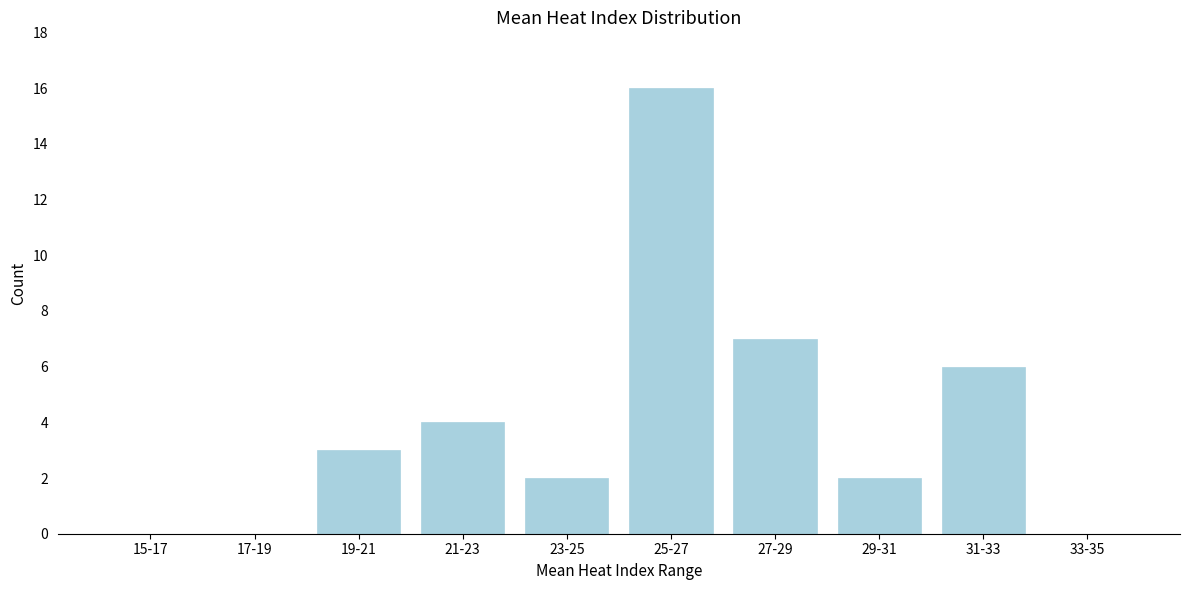

Reading left to right, transcribe all the data shown in this chart.

15-17=0	17-19=0	19-21=3	21-23=4	23-25=2	25-27=16	27-29=7	29-31=2	31-33=6	33-35=0